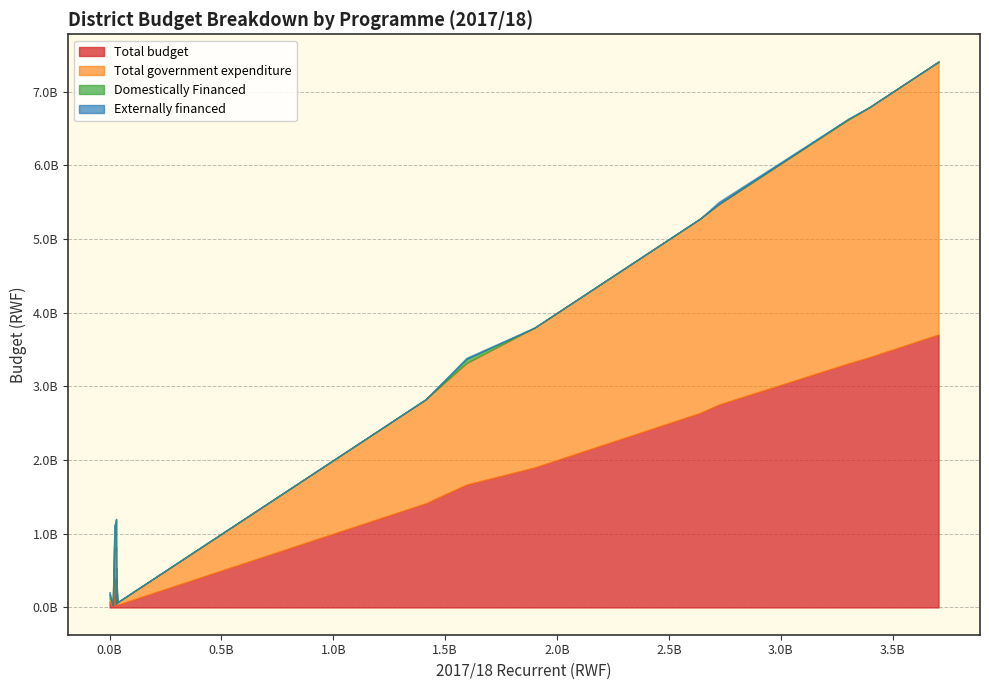

What is the value of the Total government expenditure point at the 37th from the left?

851711512